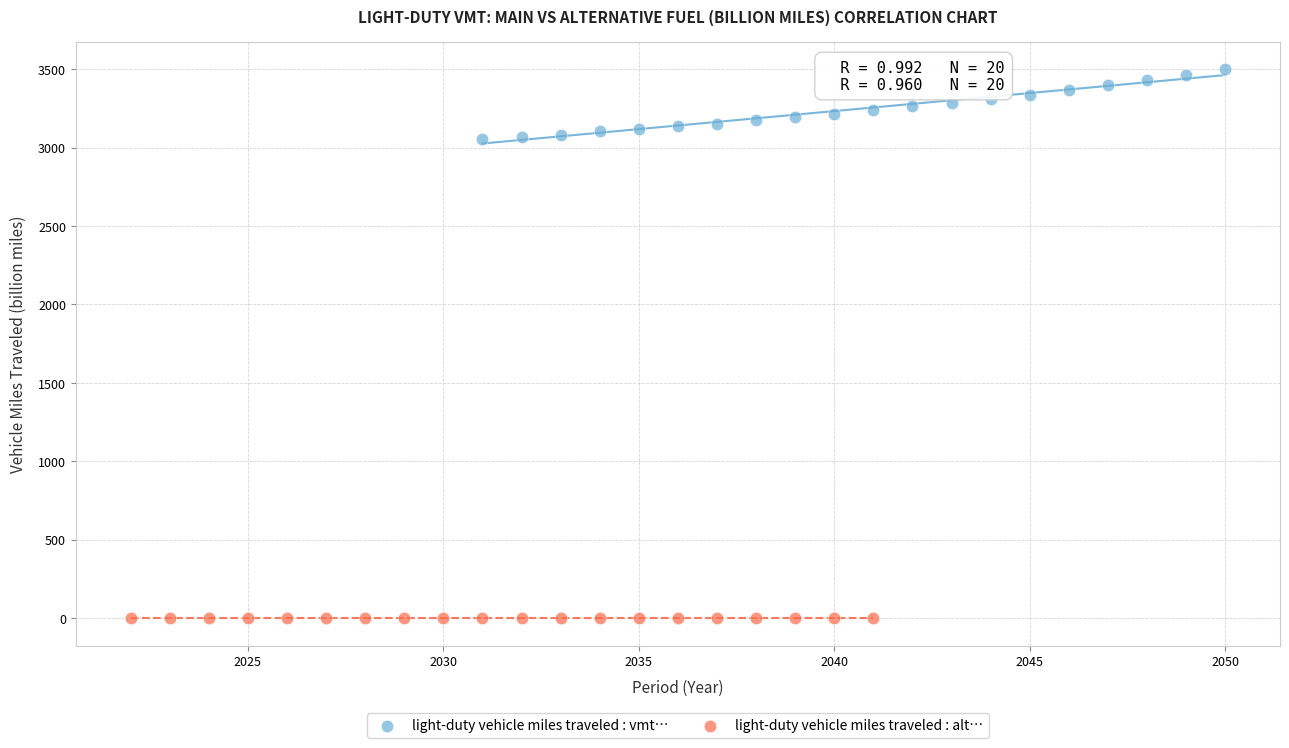

Which series reaches the minimum Y coordinate?

light-duty vehicle miles traveled : alt…